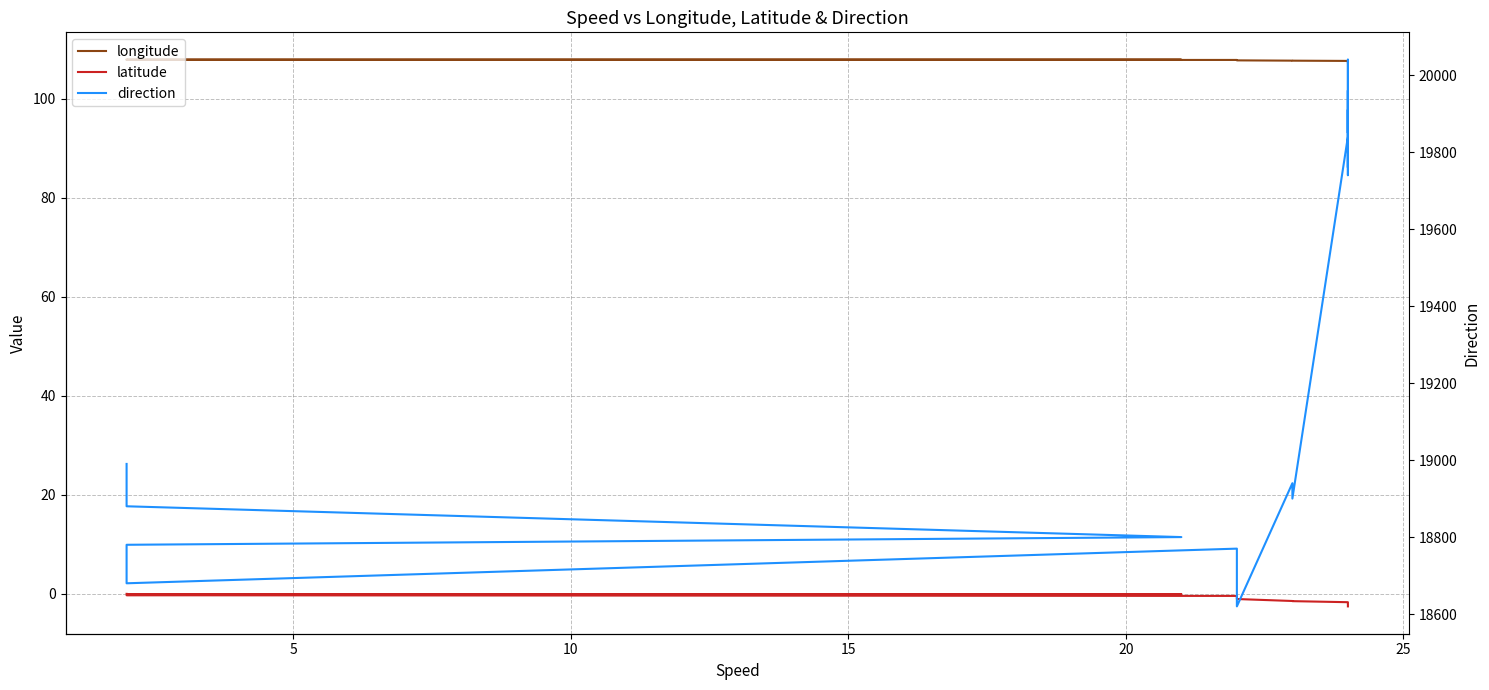

How many lines are shown in the chart?

3